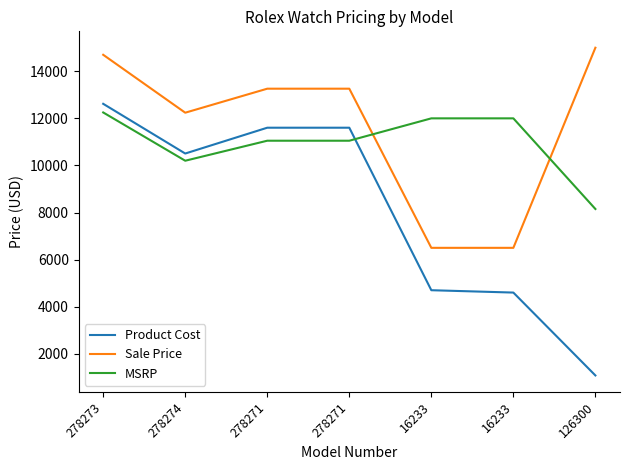

How many interior local valleys does the MSRP series have?

1